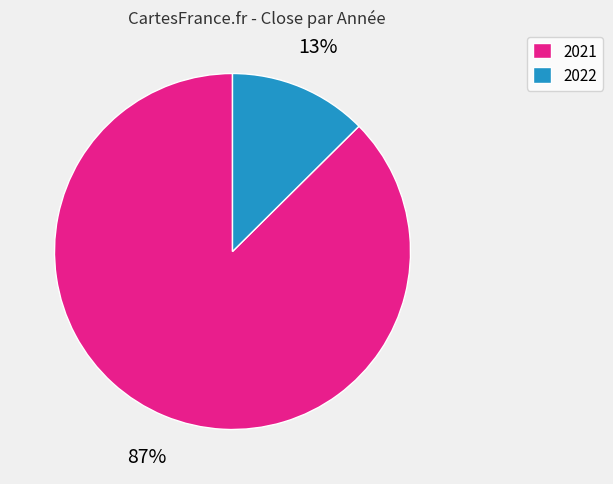

Does 2022 represent more than half of the total?

No